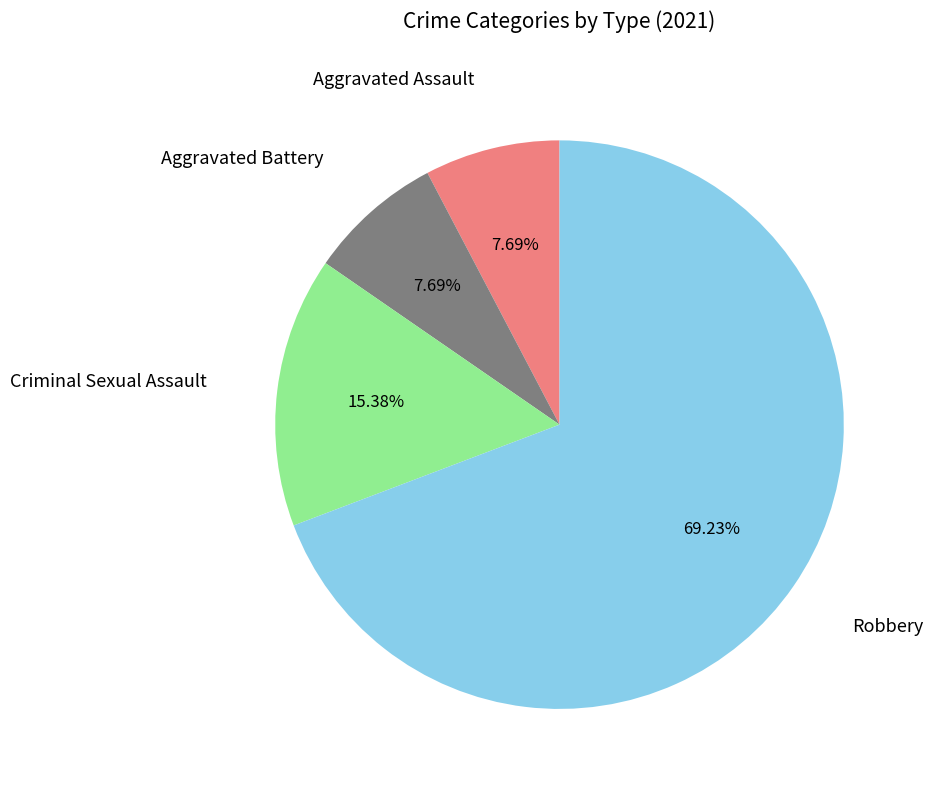

Does any single category account for the majority?

Yes